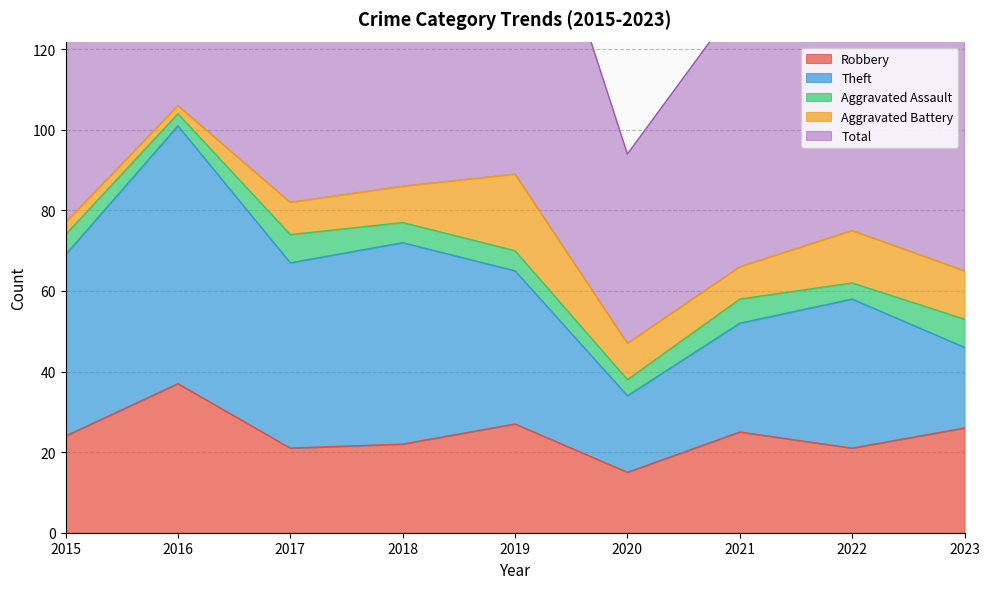

True or false: Theft and Aggravated Battery cross at least once.

False